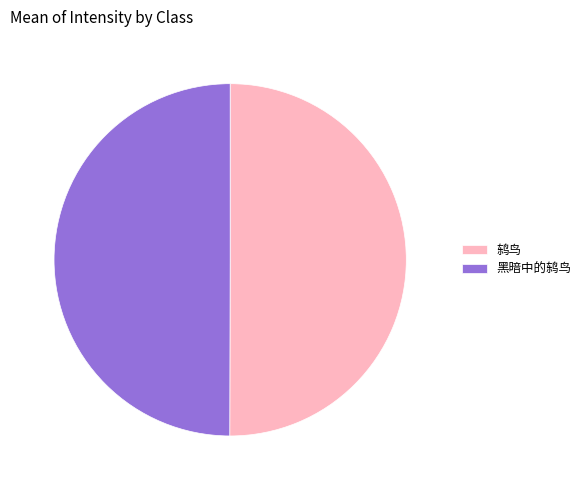

Is it true that 黑暗中的鸫鸟 is 60% of the pie?

False